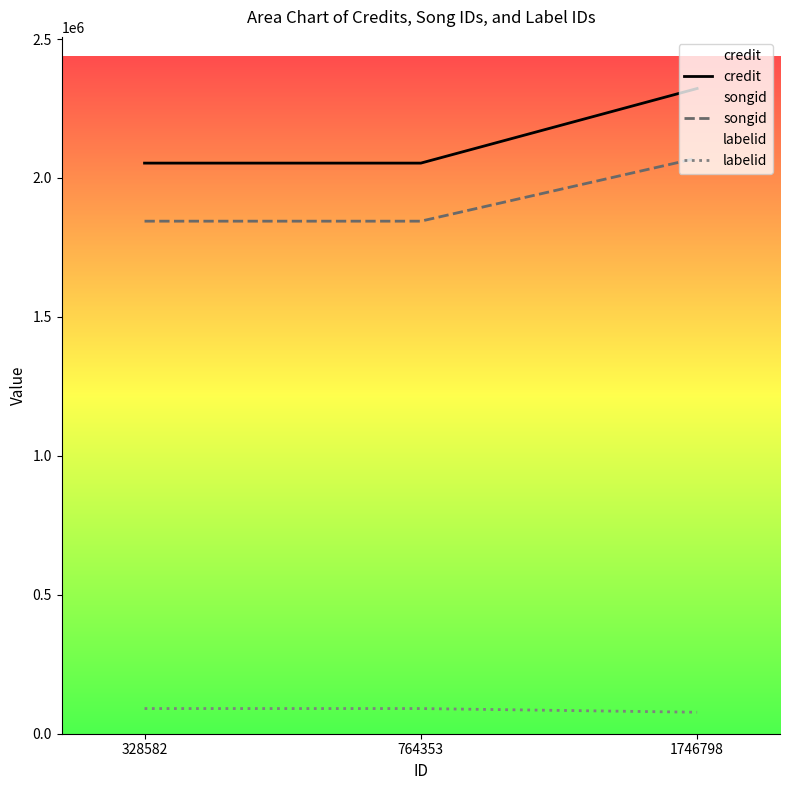

The value of credit at 1746798 is 1421187. True or false?

False